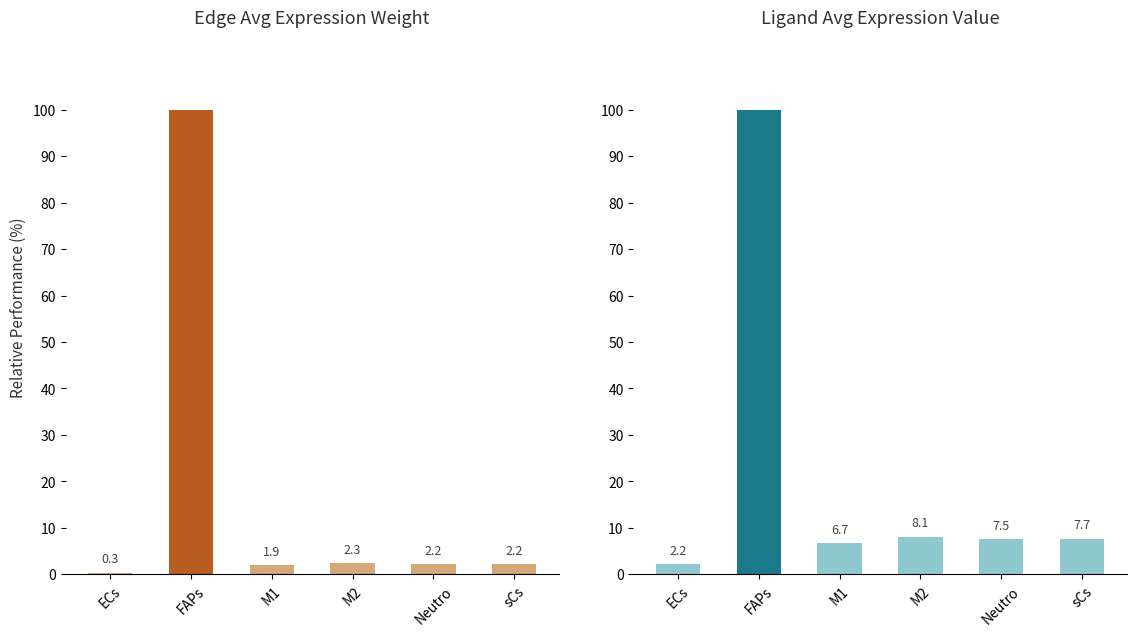

Which category has the lowest value in the Ligand average expression value series?

ECs